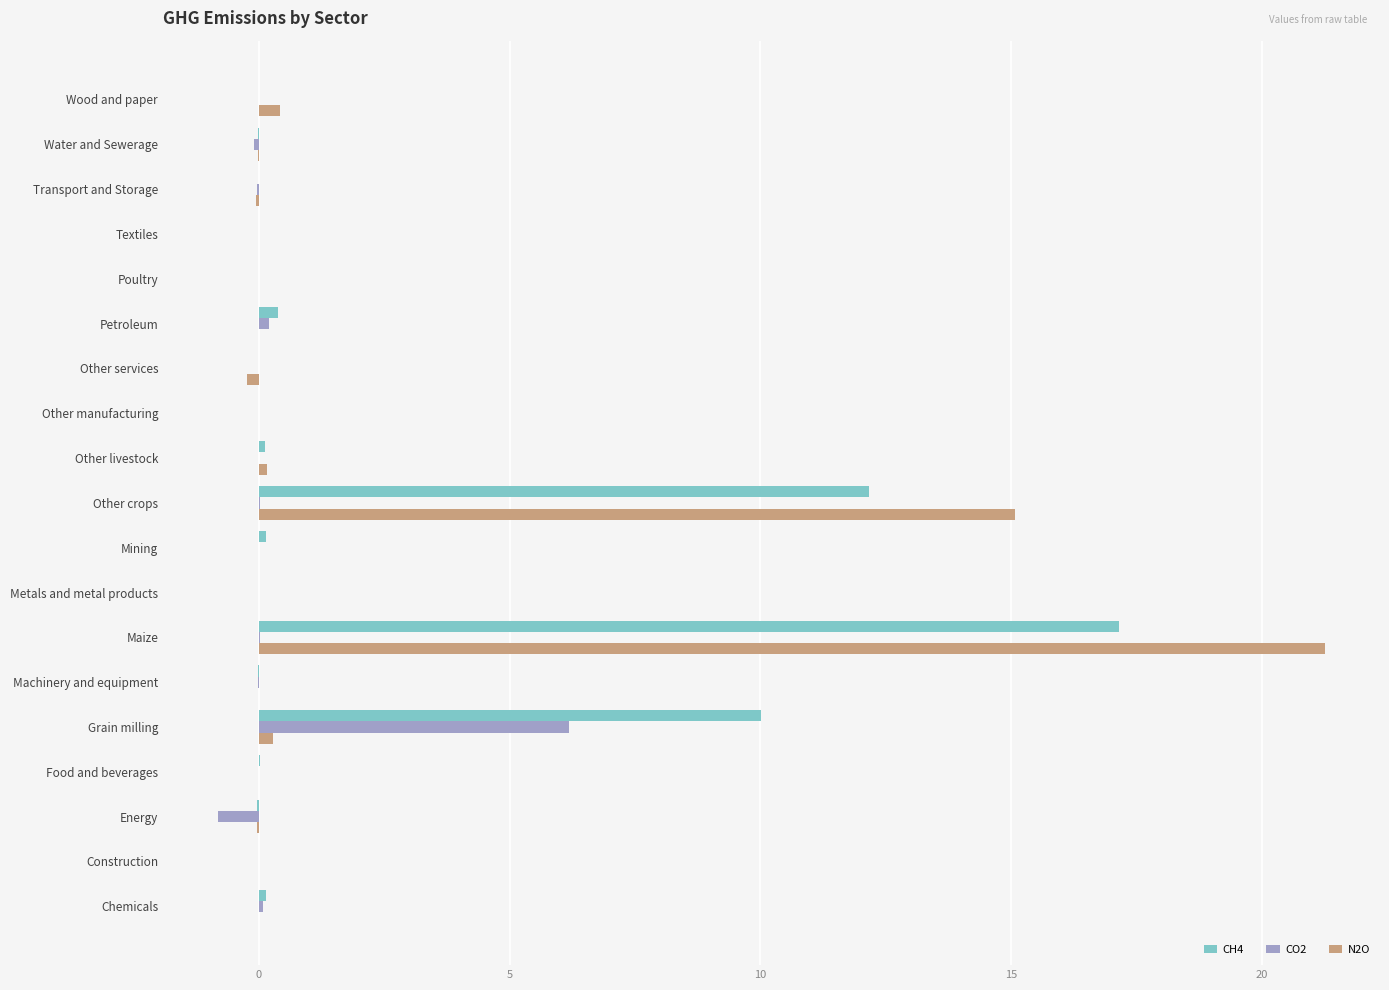

At which label does CH4 reach its peak?

Maize